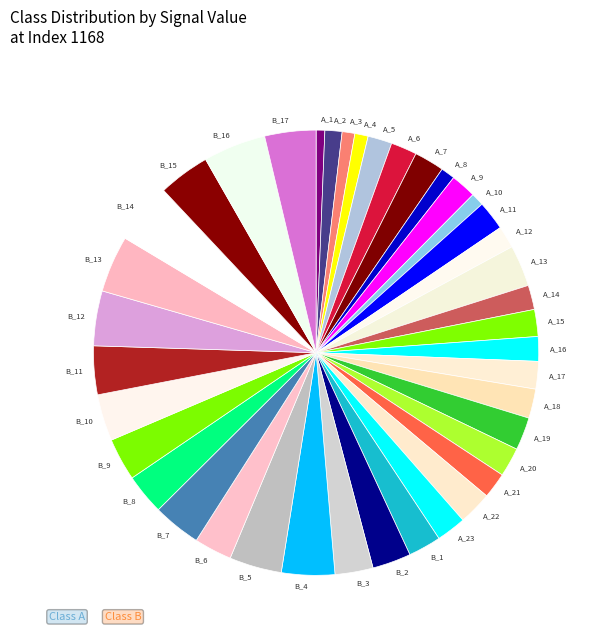

Which has a higher value, A_2 or B_5?

B_5